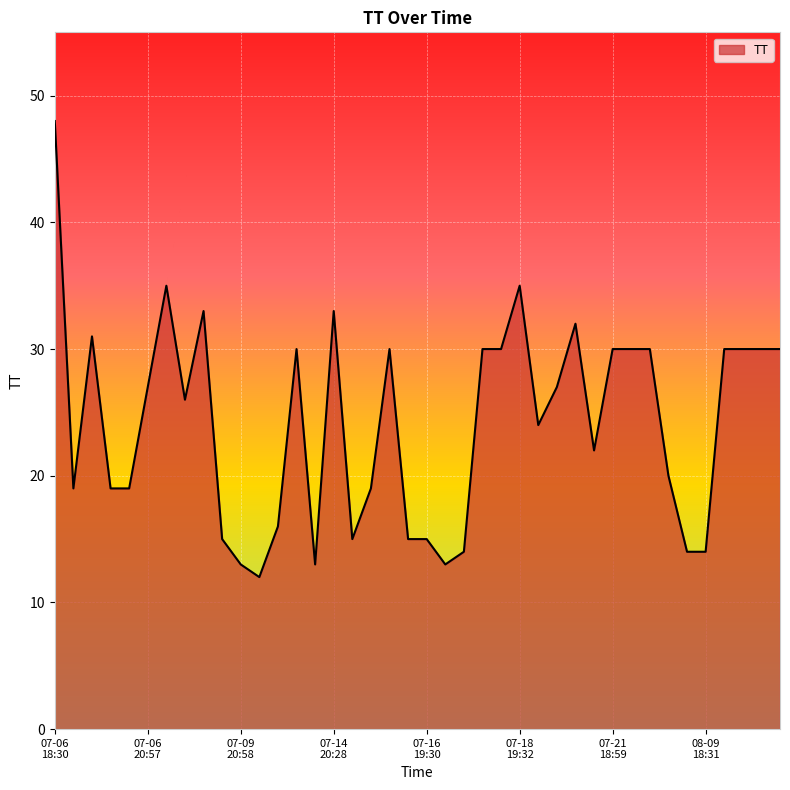

Reading left to right, transcribe all the data shown in this chart.

48	19	31	19	19	27	35	26	33	15	13	12	16	30	13	33	15	19	30	15	15	13	14	30	30	35	24	27	32	22	30	30	30	20	14	14	30	30	30	30